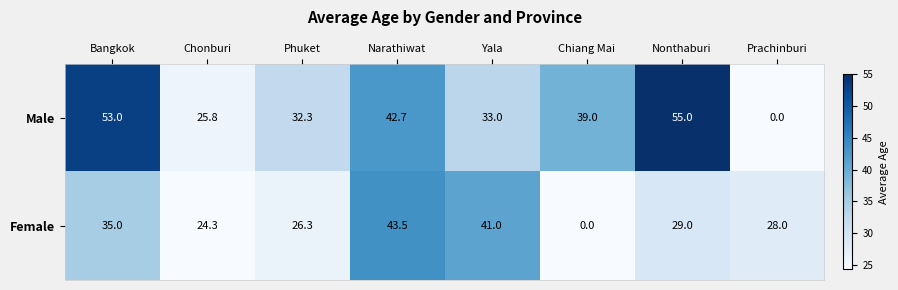

Which series has the largest range (max minus min)?

Male